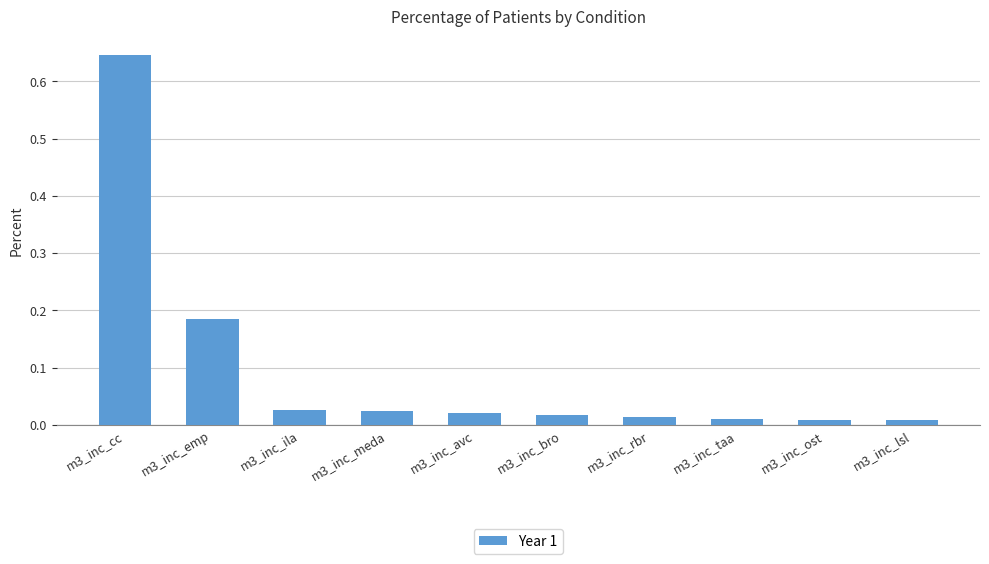

At which category does the chart reach its peak across all series?

m3_inc_cc